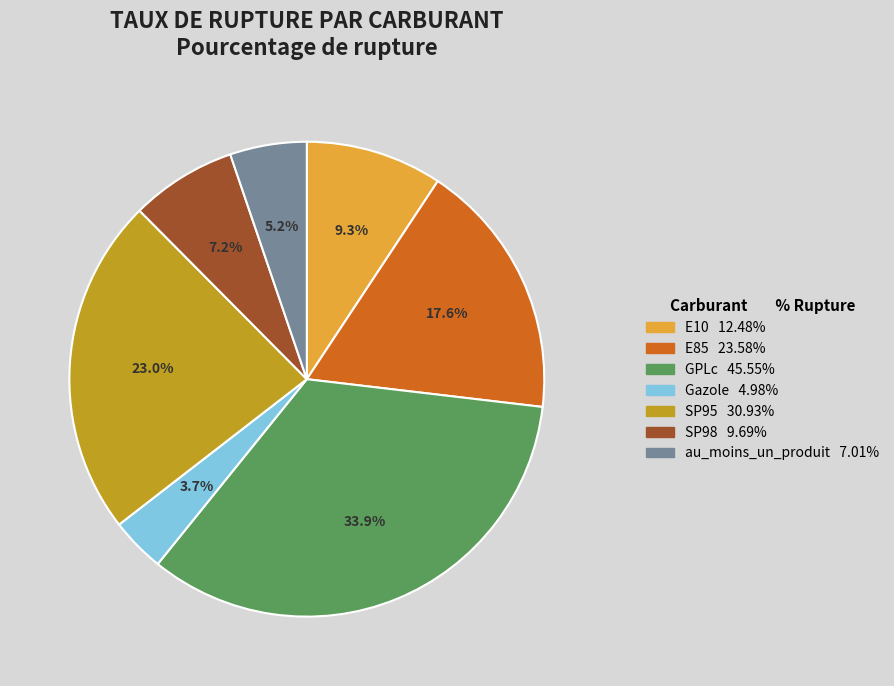

To the nearest percent, what is the difference between the largest and smallest slice percentages?

30%